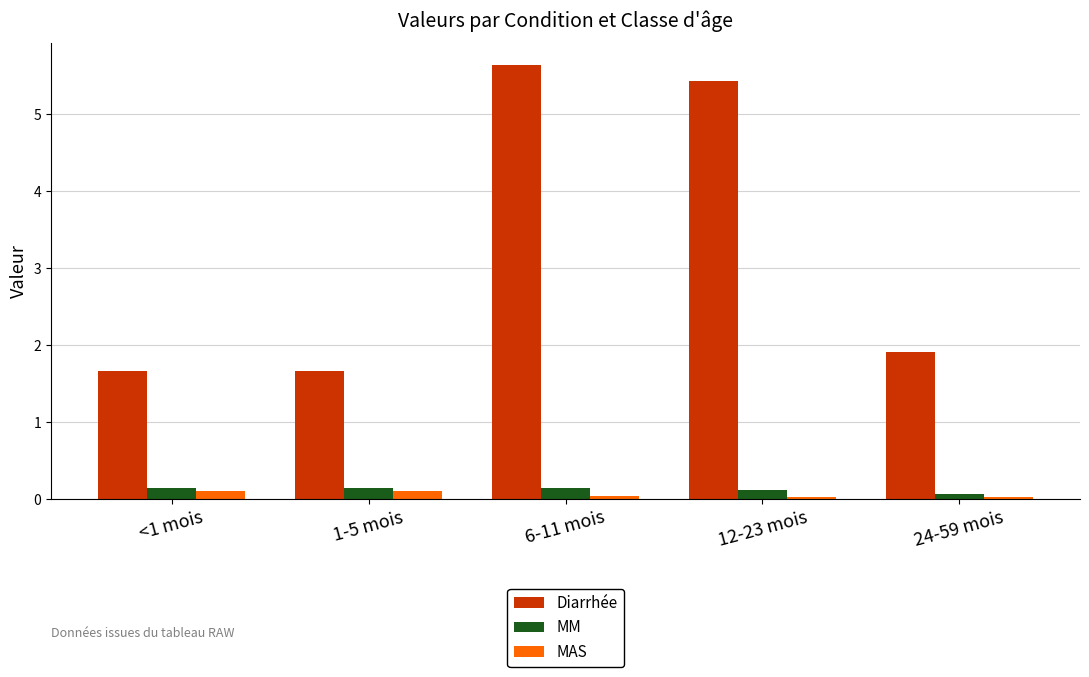

Which series has the largest range (max minus min)?

Diarrhée